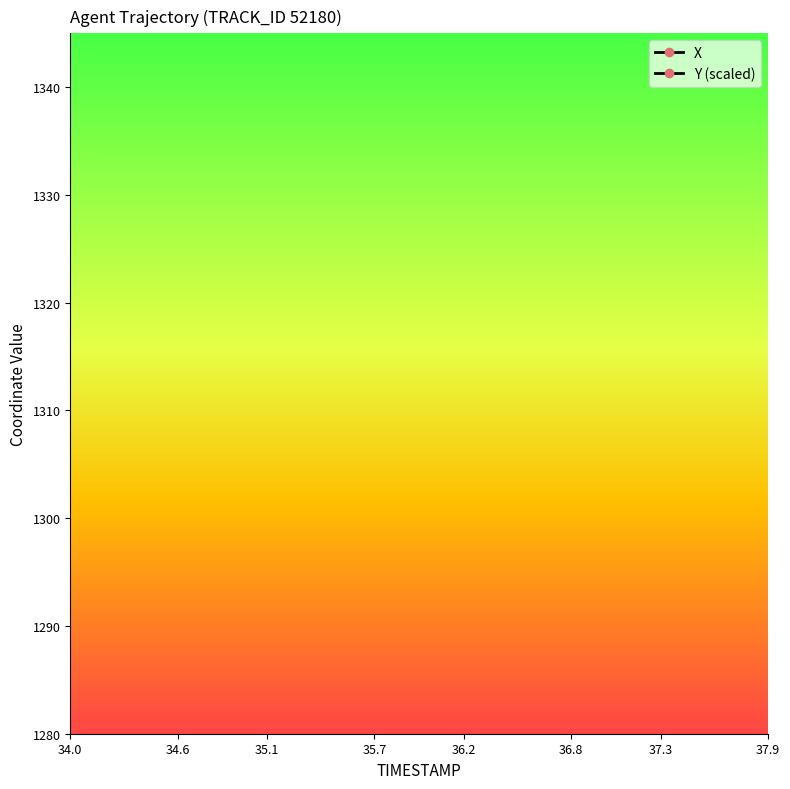

At how many categories does at least one series exceed 244?

40